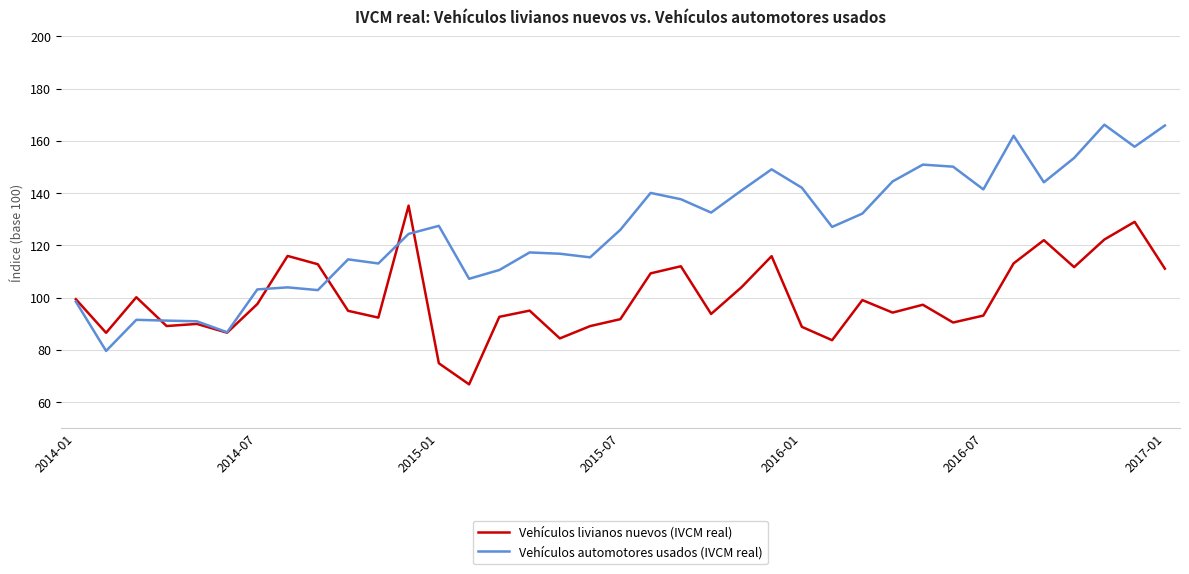

What is the highest value of the Vehículos automotores usados (IVCM real) series?

166.2